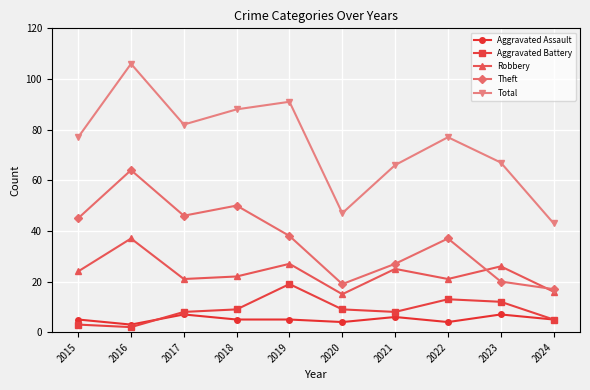

What is the approximate value of Aggravated Assault at 2020?

4